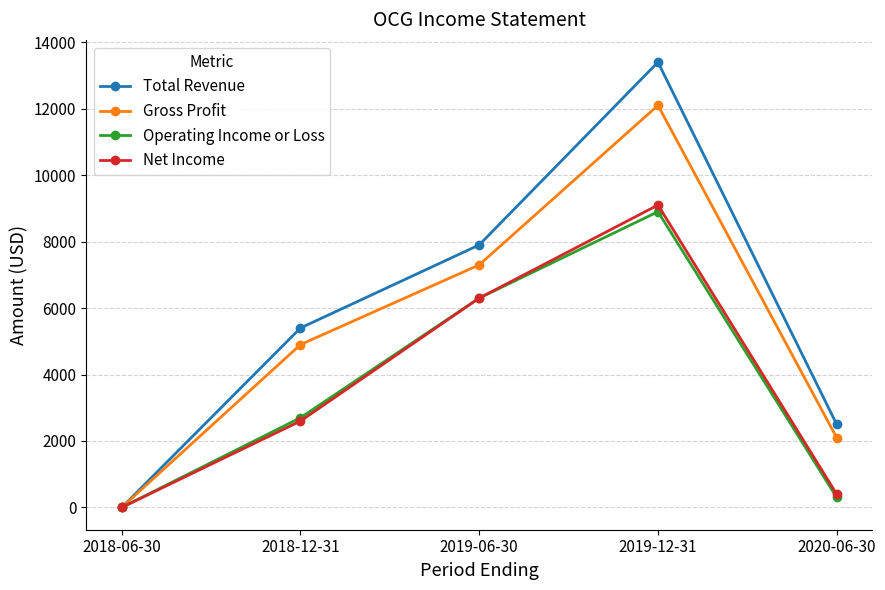

At how many categories does at least one series exceed 1636?

4